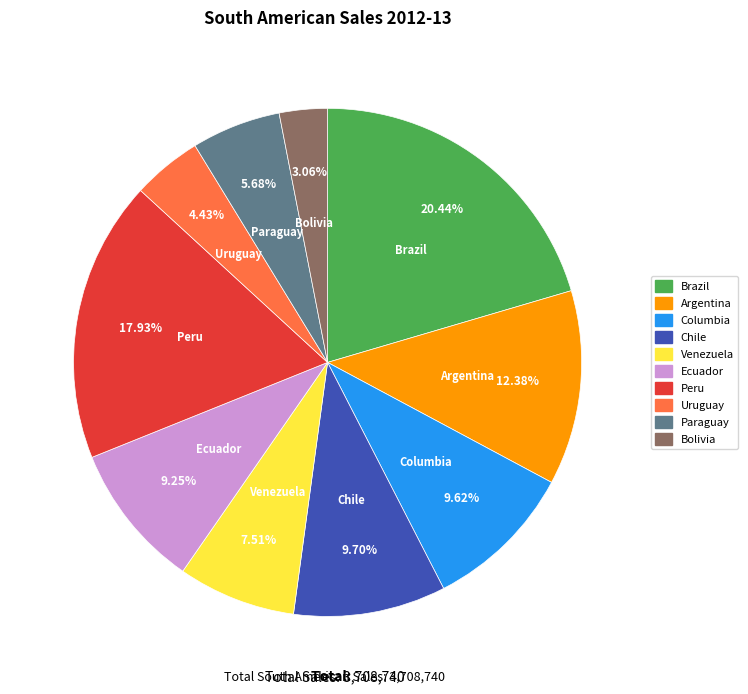

Combined, what portion of the pie is Bolivia and Columbia?

12.7%